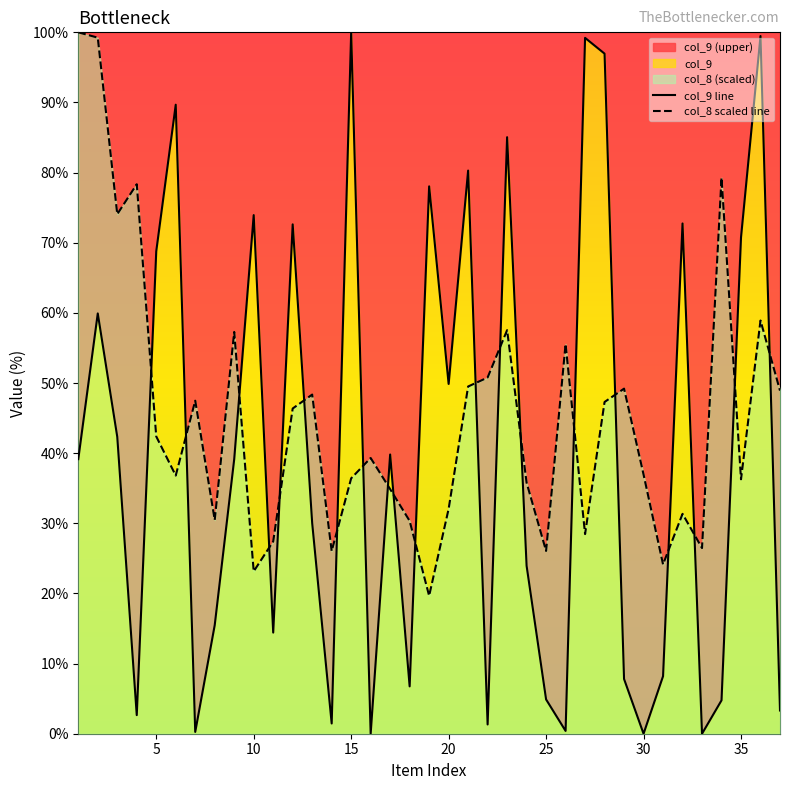

Read the col_8 scaled line value at 20.

32.1